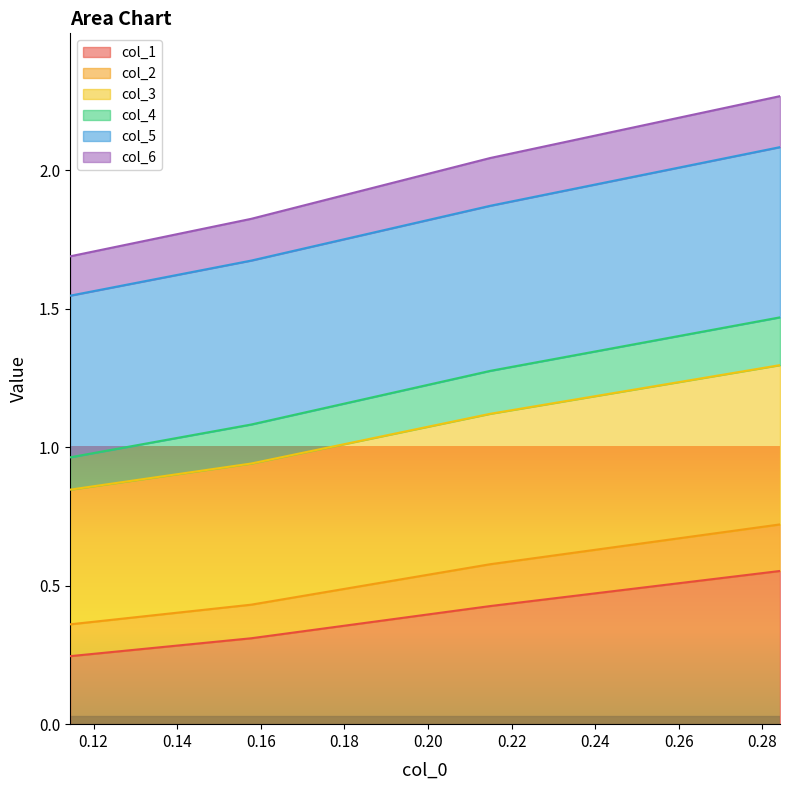

True or false: col_6 and col_3 intersect in this chart.

False